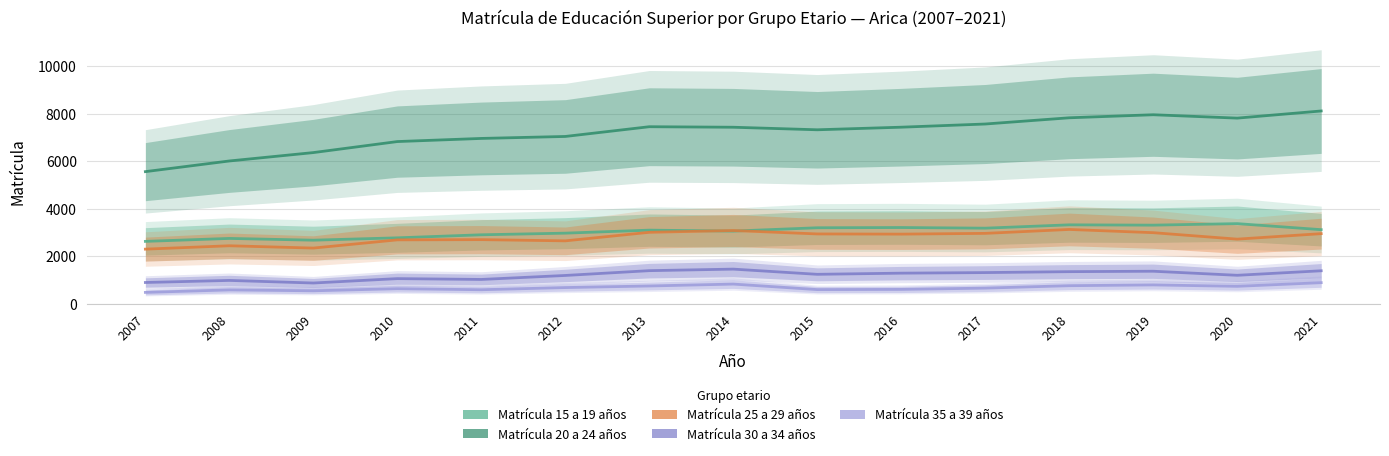

True or false: Matrícula 20 a 24 años and Matrícula 30 a 34 años cross at least once.

False